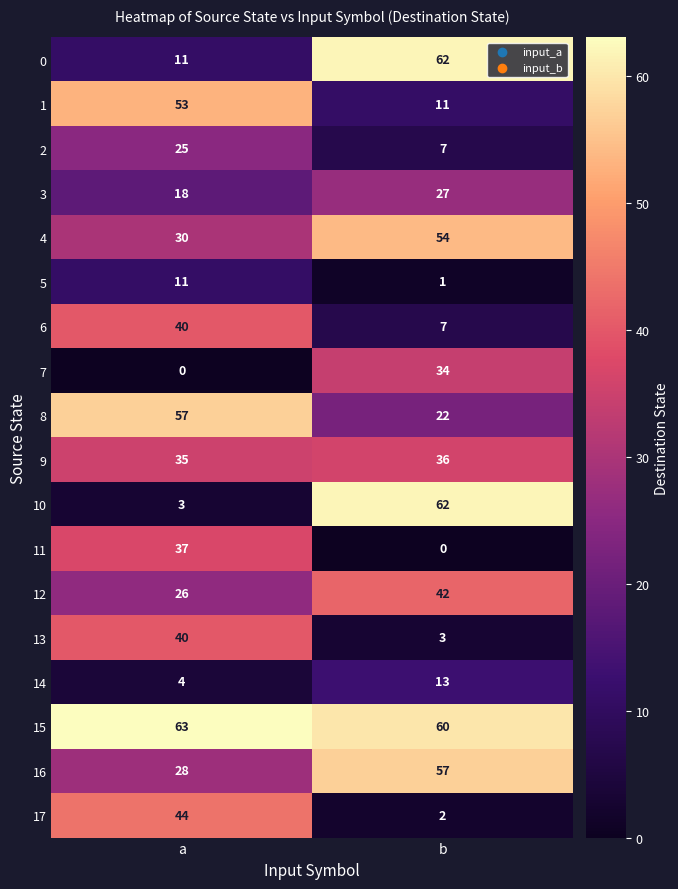

What is the difference between the 1 values at a and b?

42